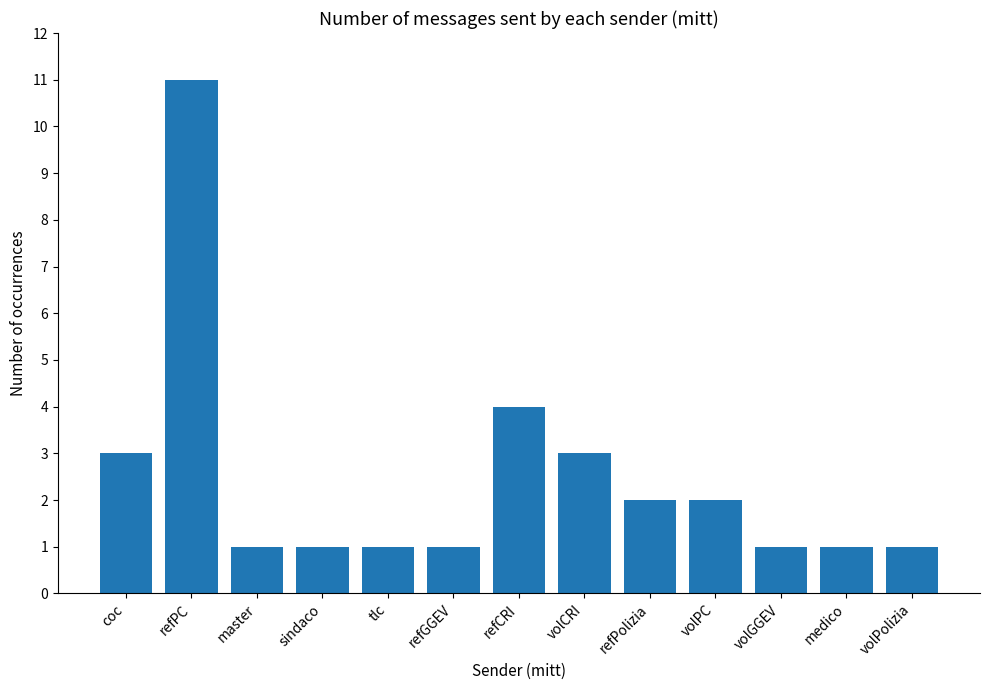

How many bars are there in total?

13